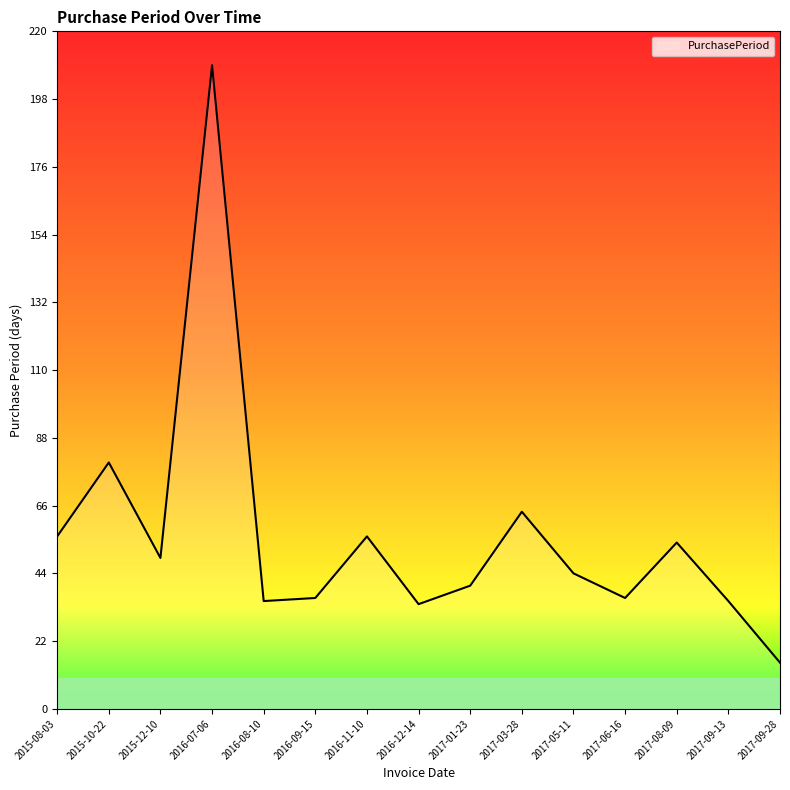

Which has a higher value, 2017-03-28 or 2017-05-11?

2017-03-28